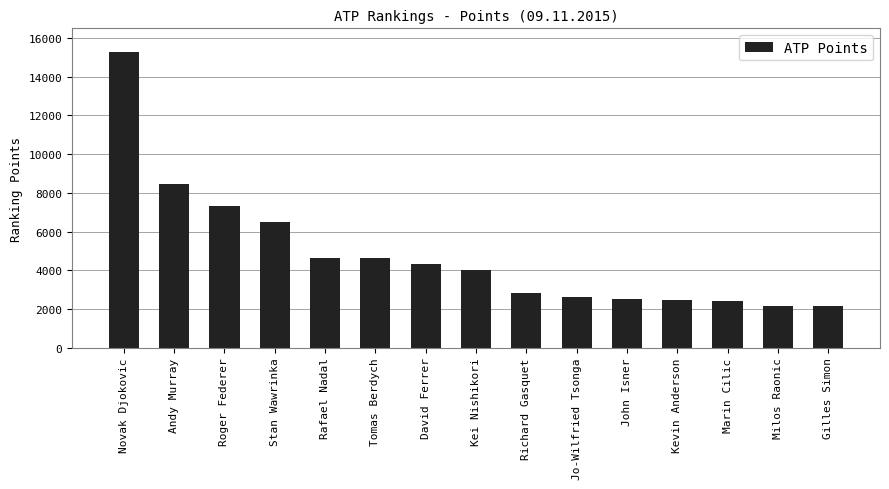

What is the average value?

4824